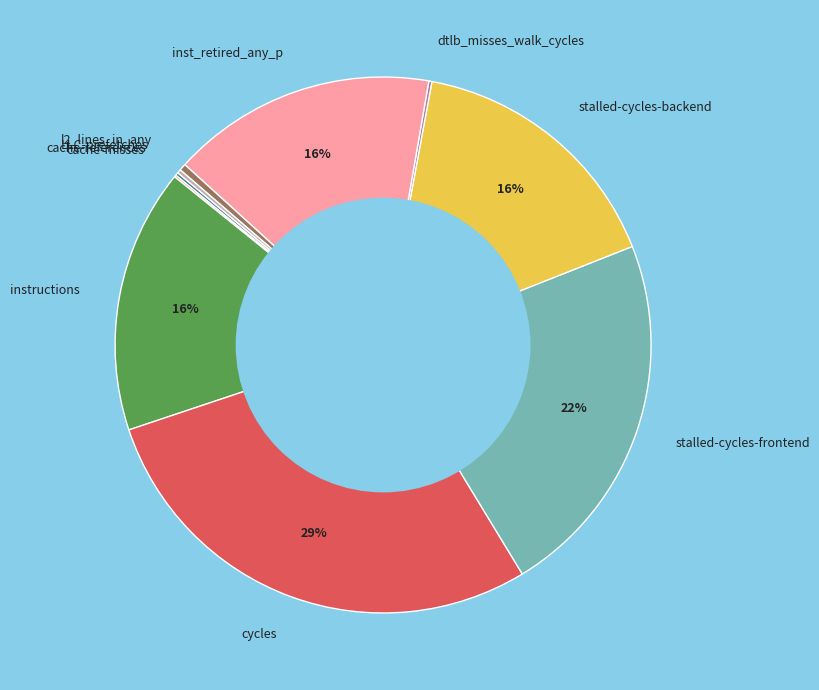

To the nearest percent, what is the average slice percentage?

10%